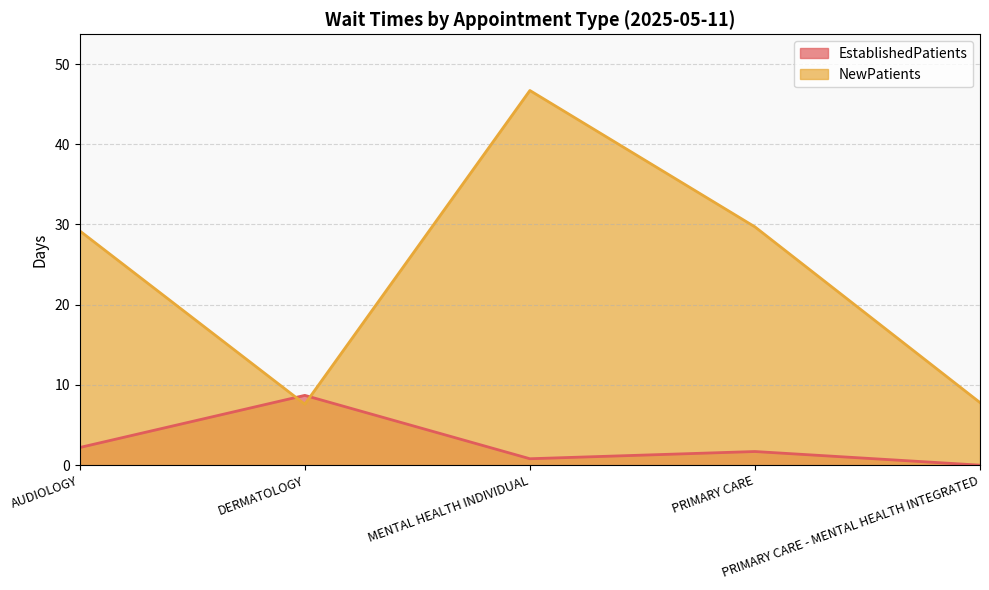

At DERMATOLOGY, list the series in order from largest to smallest.

EstablishedPatients, NewPatients